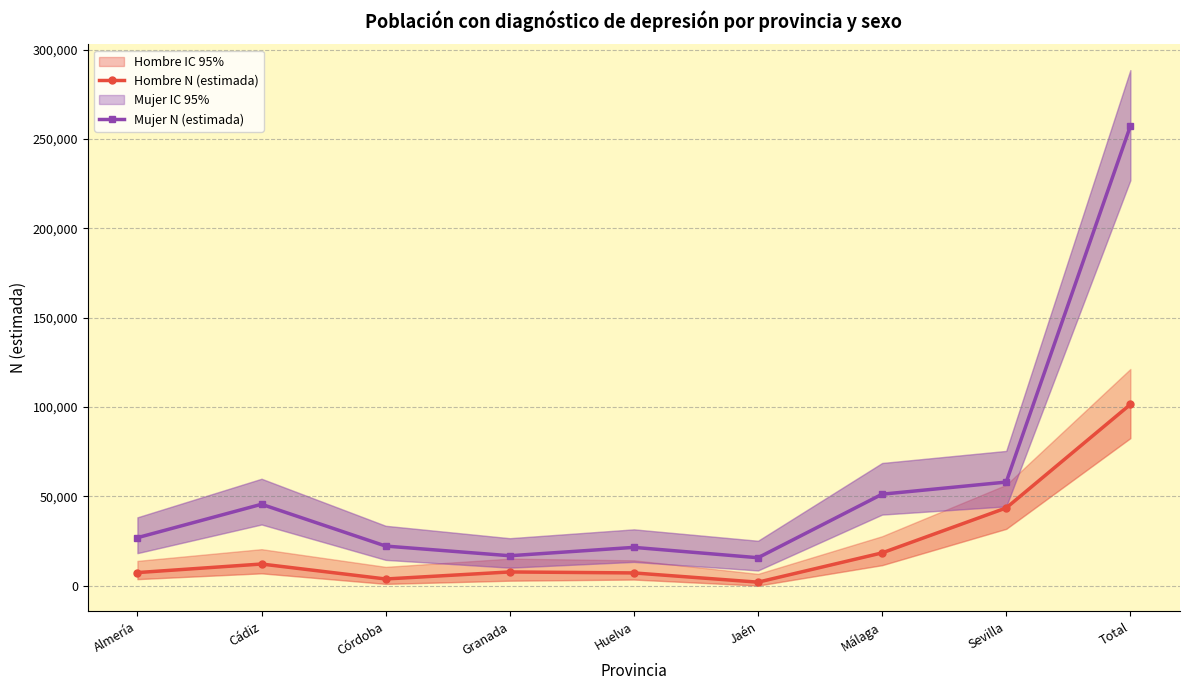

What is the maximum value for Mujer N (estimada)?

257122